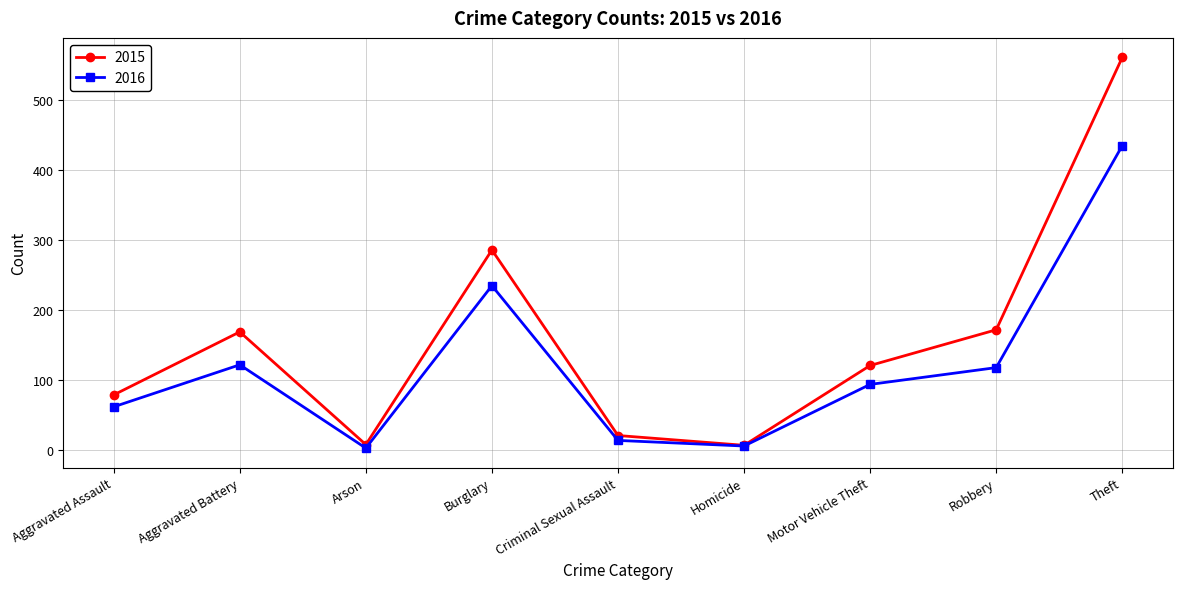

Count the number of categories in the chart.

9